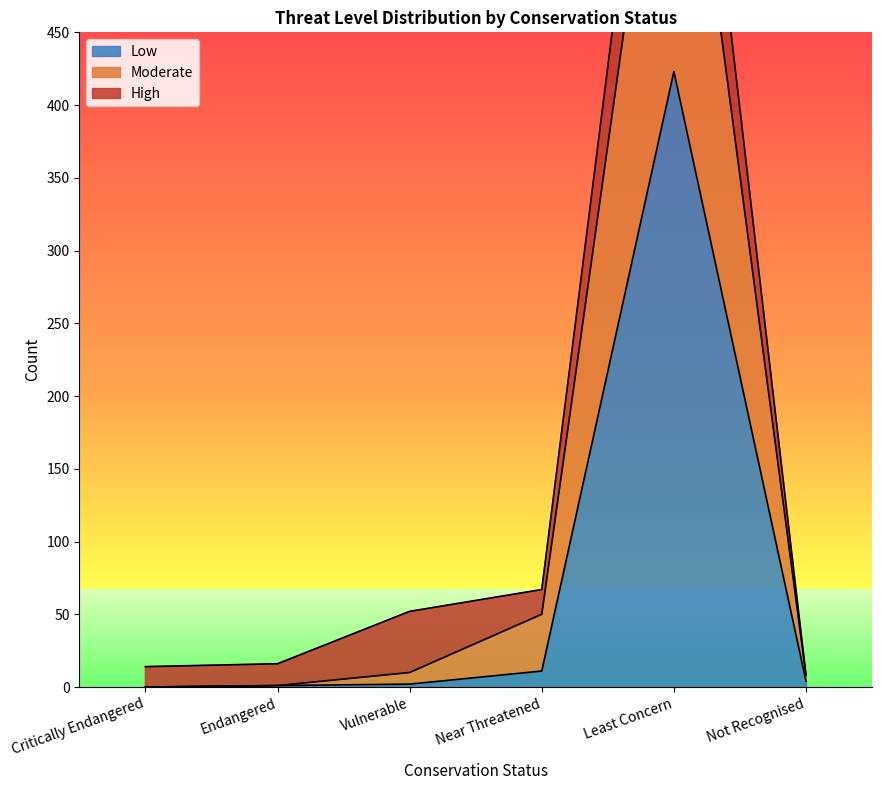

True or false: Moderate and Low cross at least once.

False